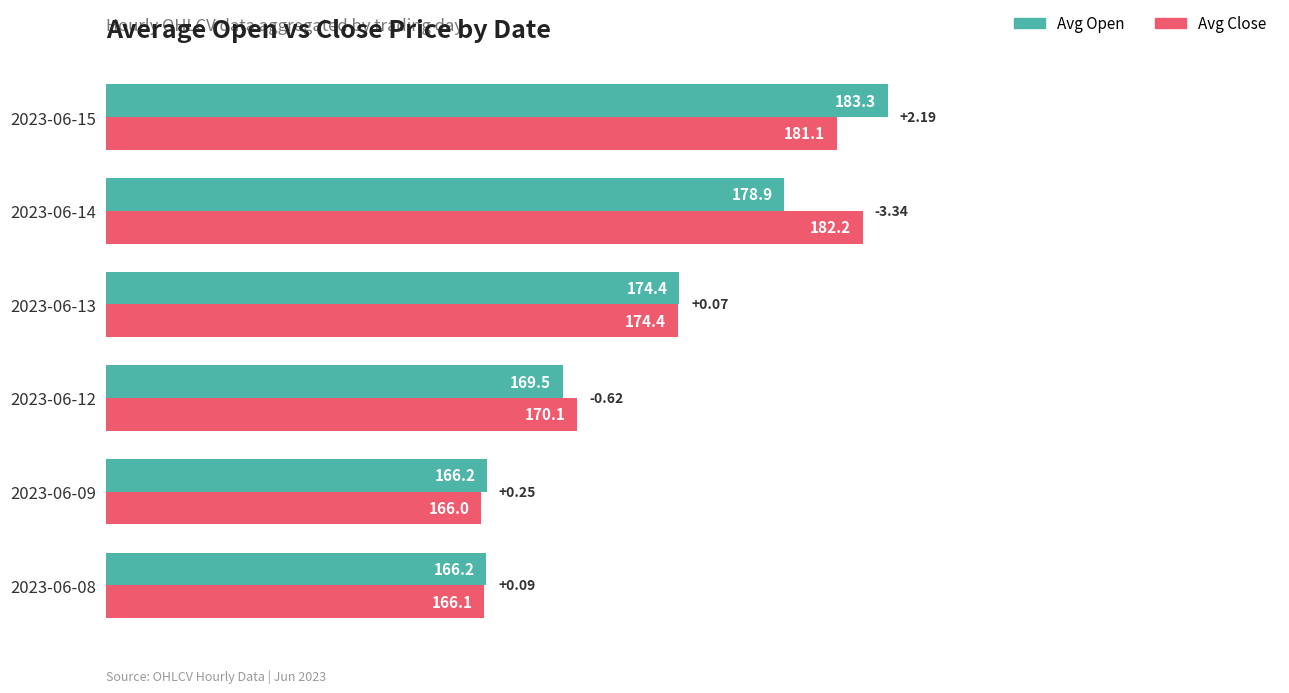

What is the difference between the Avg Close values at 2023-06-13 and 2023-06-09?

8.4